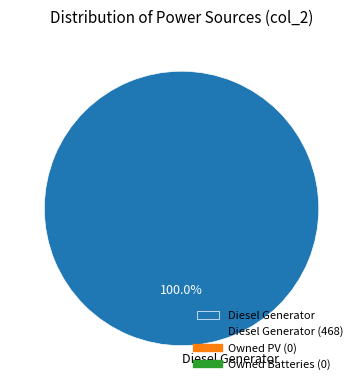

Which category accounts for the majority?

Diesel Generator